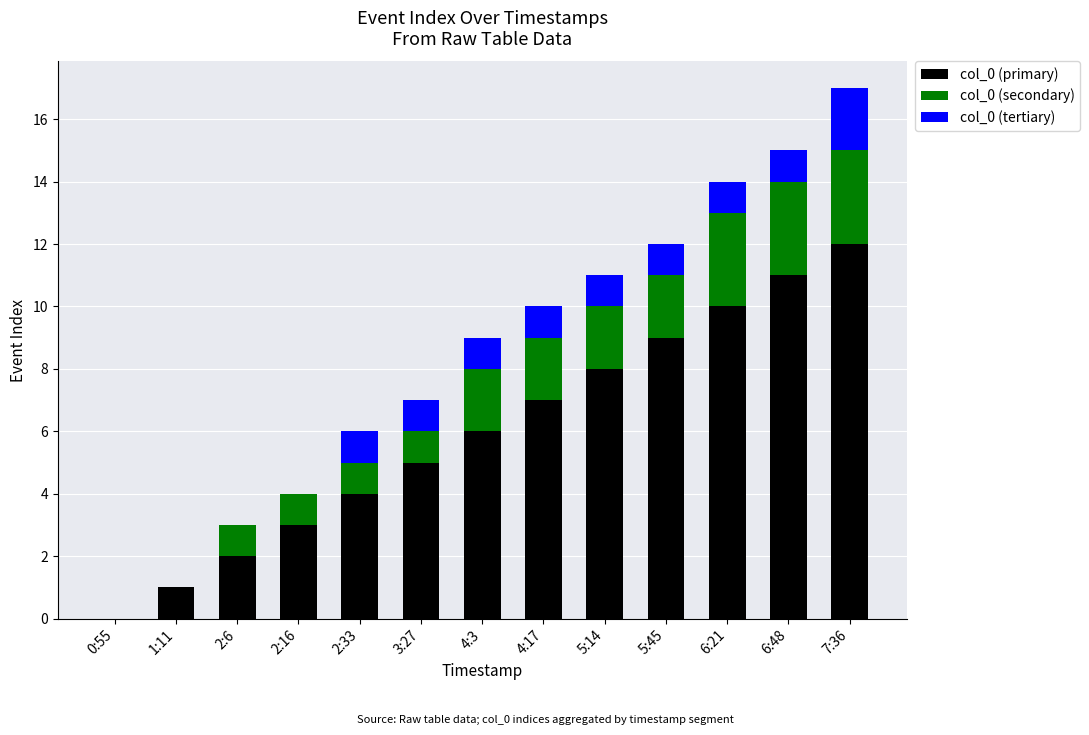

What is the sum of all col_0 (primary) values?

78